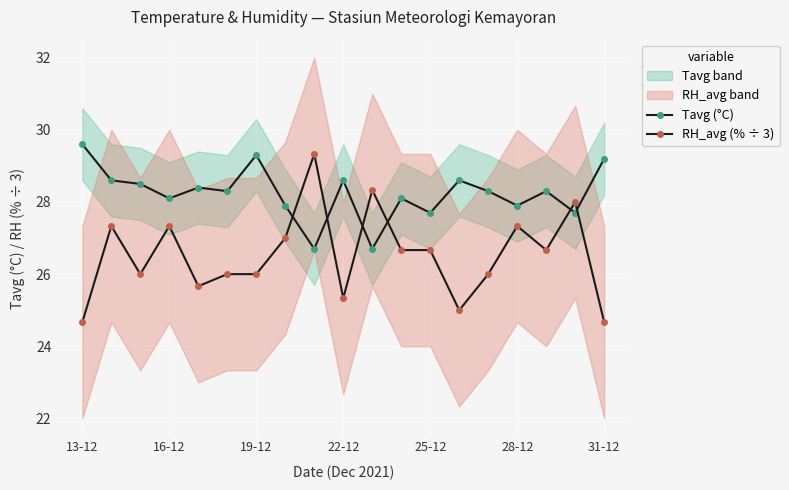

True or false: RH_avg (% ÷ 3) has more than 0 interior local peaks.

True